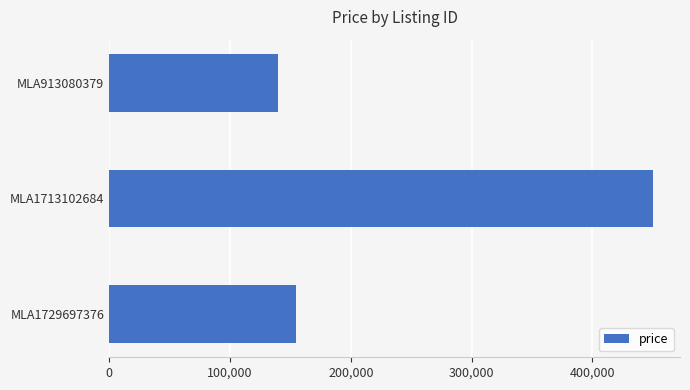

What is the sum of all values?

745000